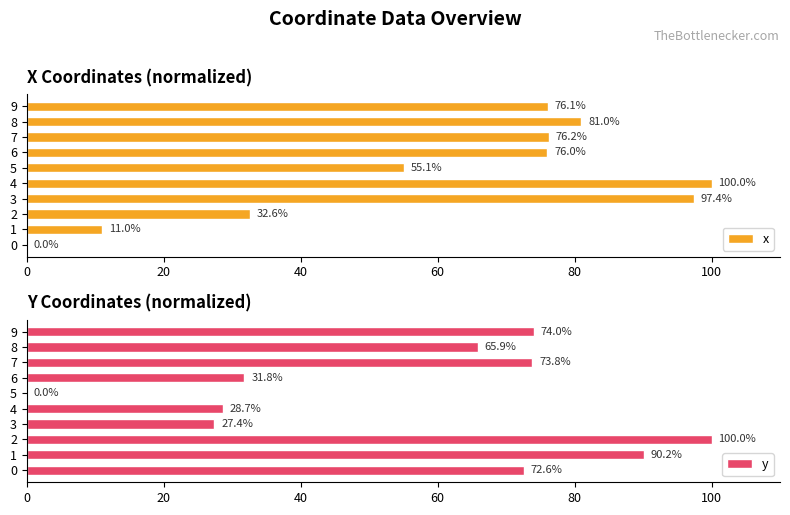

At which label is x closest to 50?

5